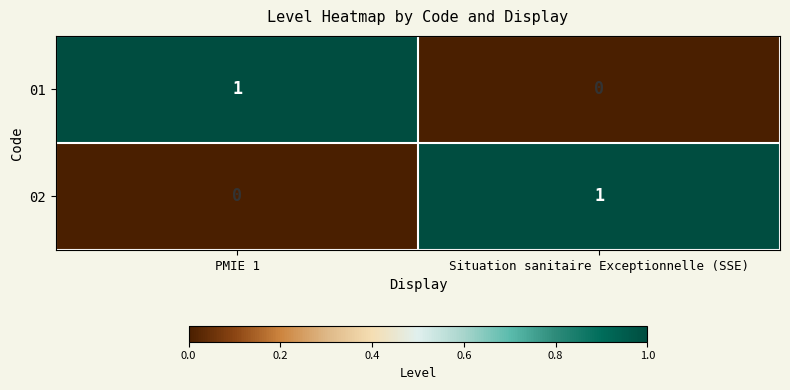

At which label is 02 closest to 0?

PMIE 1